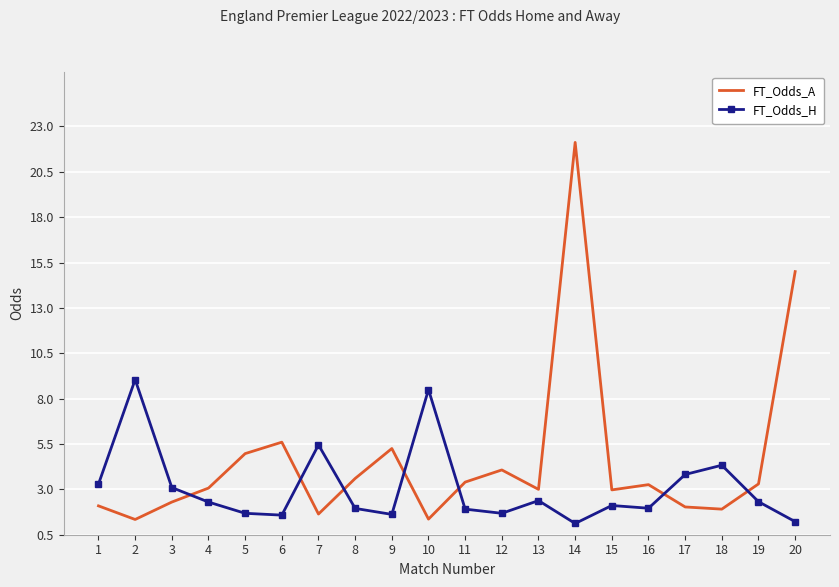

Rank the series by their average value, from highest to lowest.

FT_Odds_A, FT_Odds_H